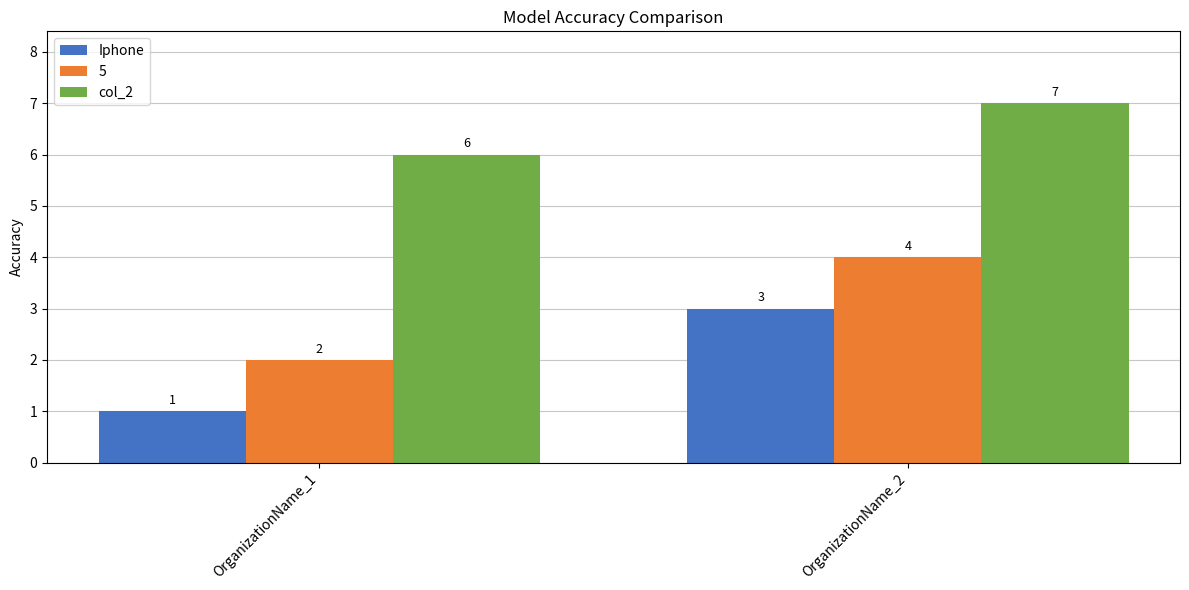

How many series are shown in this chart?

3